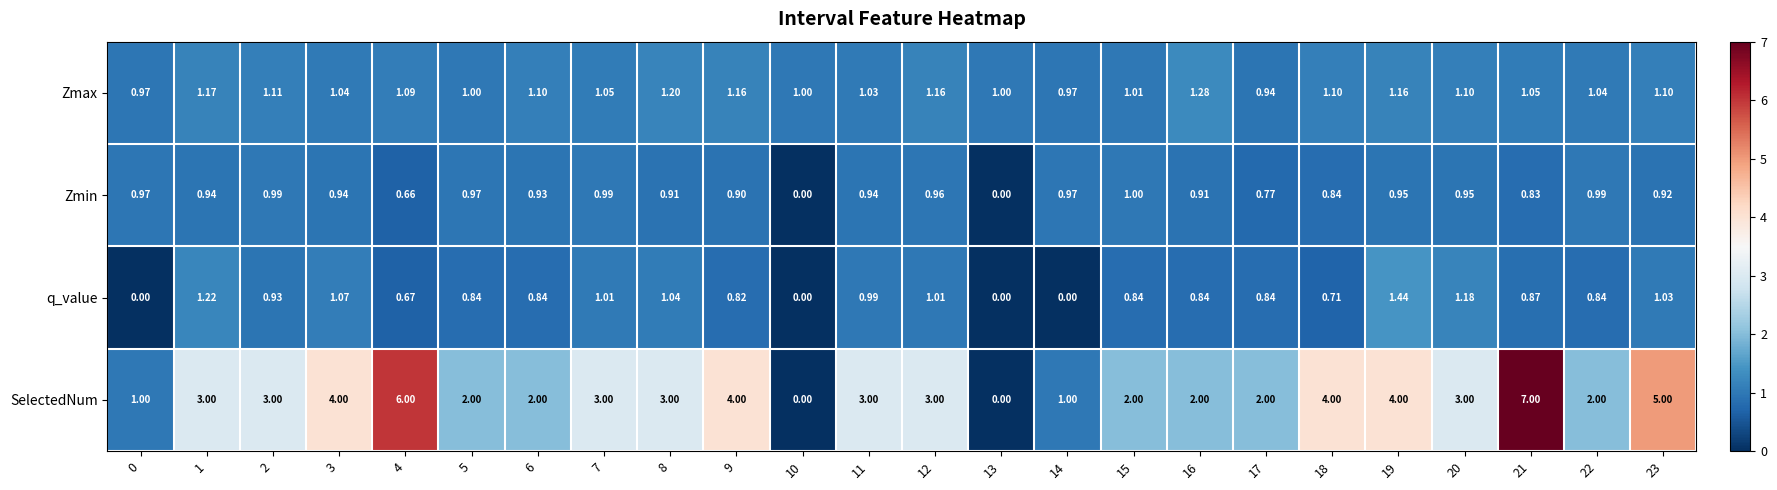

What is the greatest value displayed?

7.0